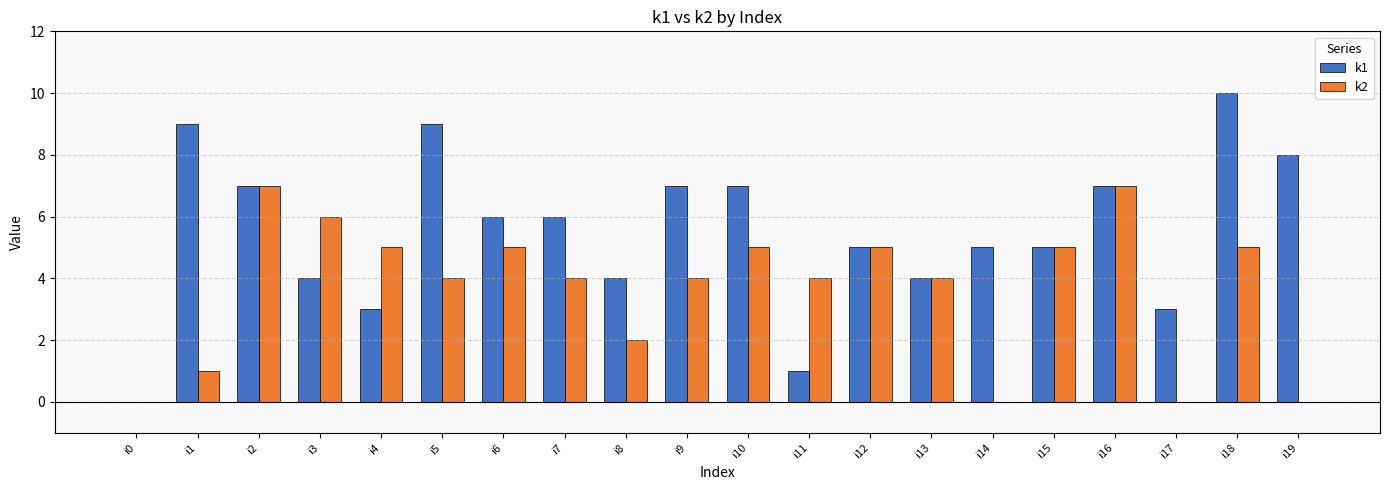

Between i10 and i19, which series saw the biggest shift?

k2